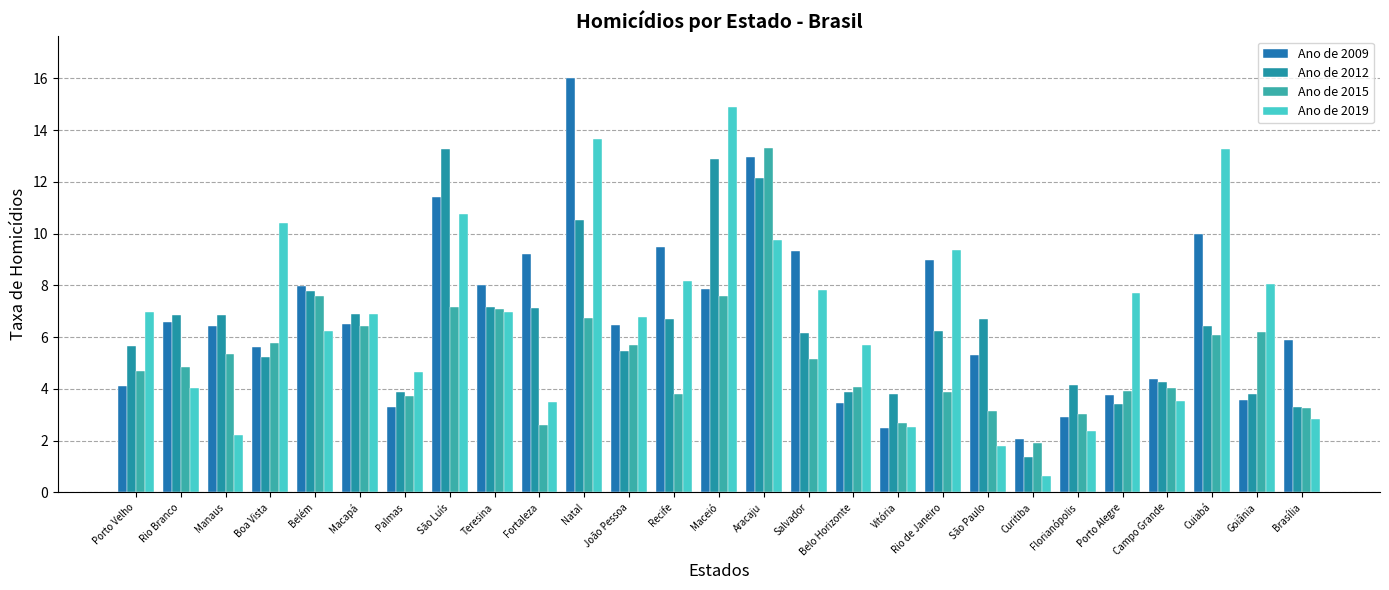

What is the greatest value displayed?

16.0